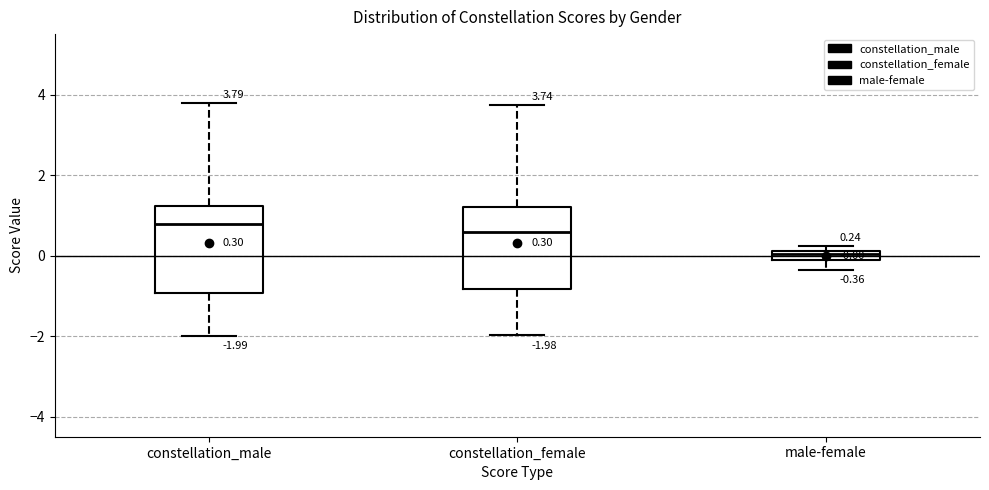

Which box's median line is the lowest?

male-female